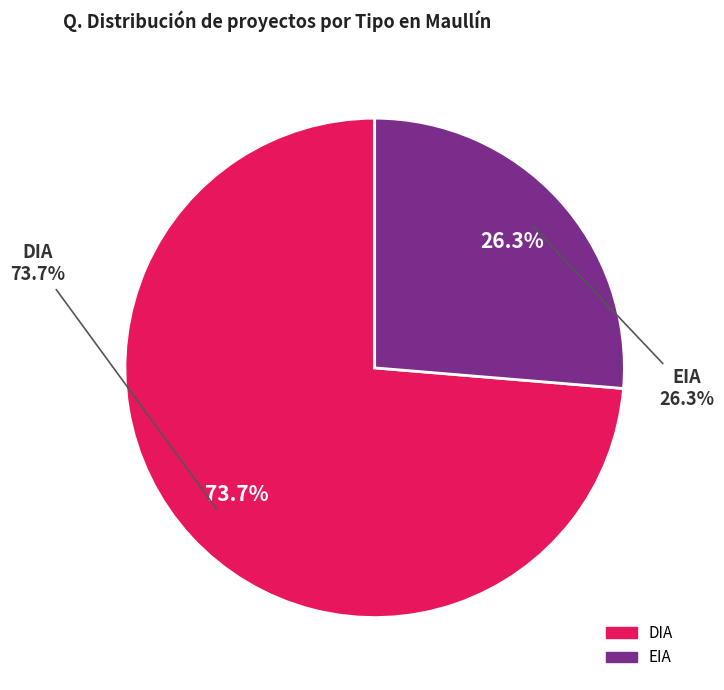

Does any single category account for the majority?

Yes